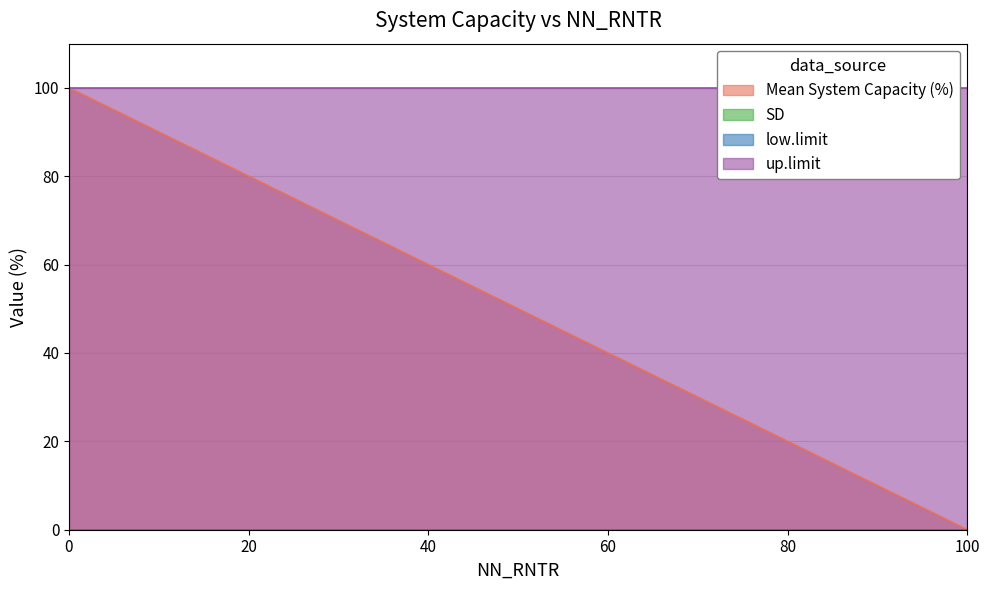

At how many categories does at least one series exceed 86?

6